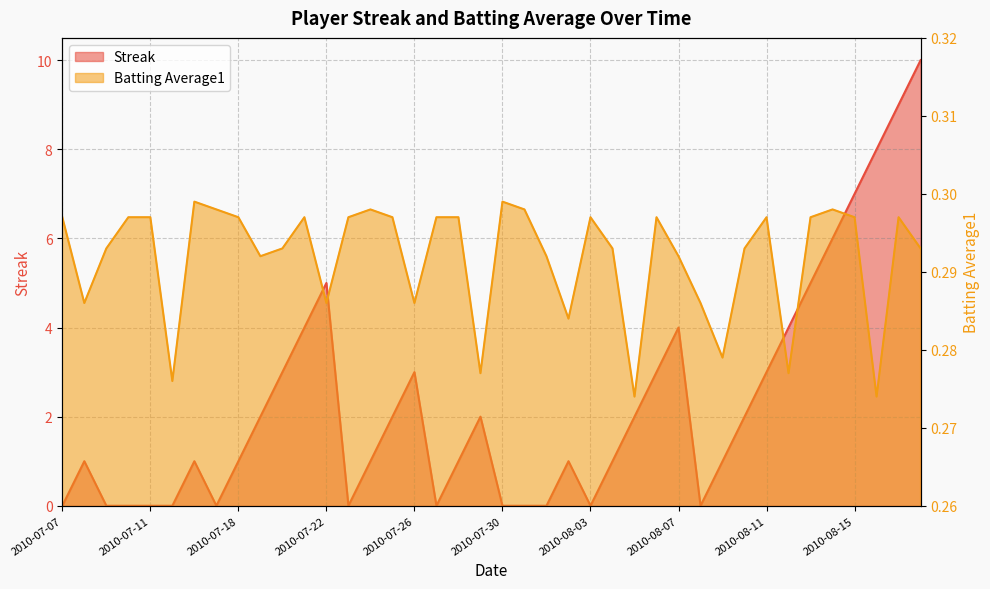

The Batting Average1 series shows 0.3 at 2010-07-20. True or false?

True